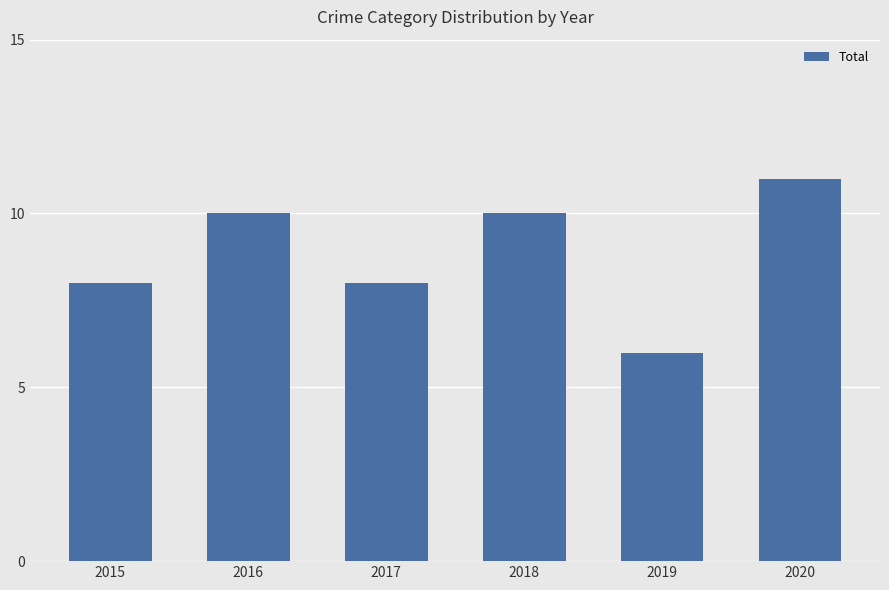

How many data points does each series have?

6